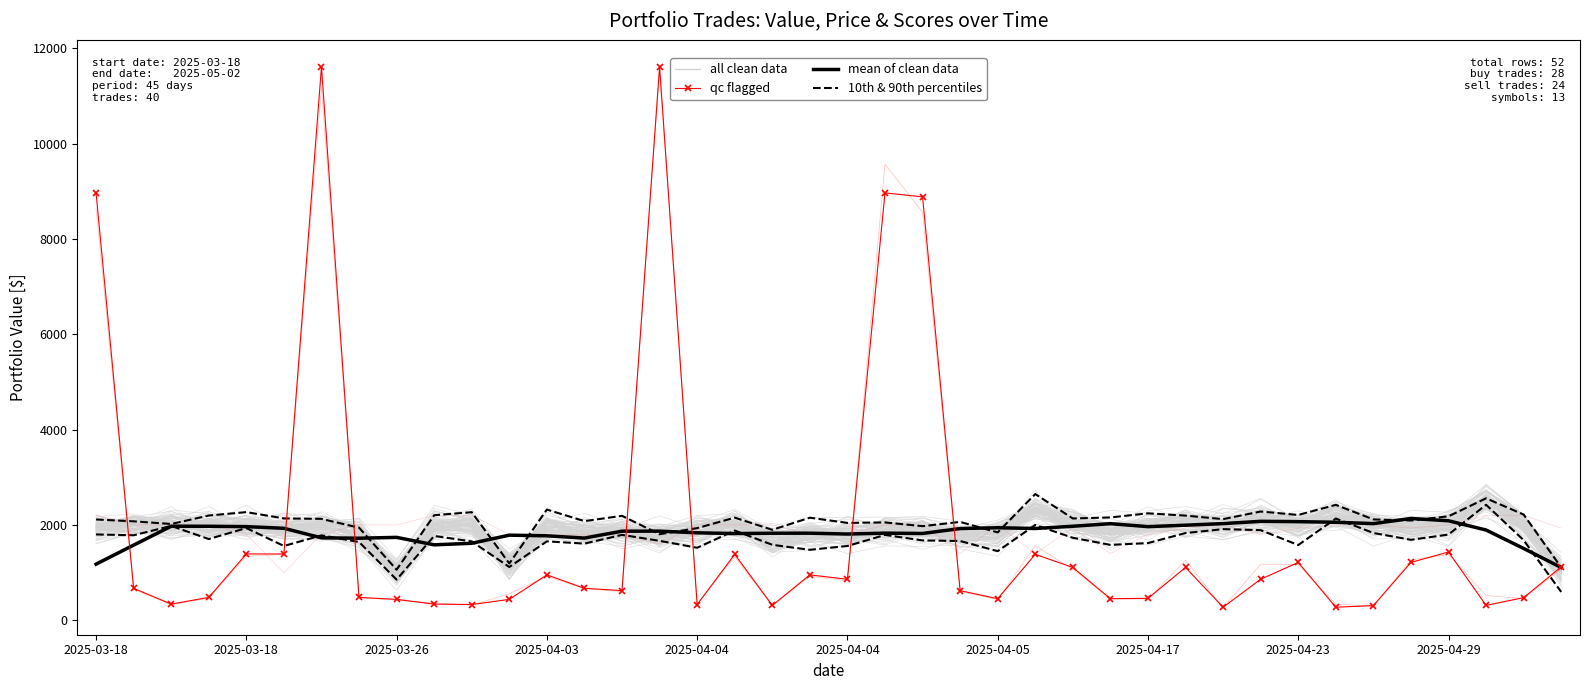

What is the difference between the second highest and second lowest values in the 10th & 90th percentiles series?

1281.9